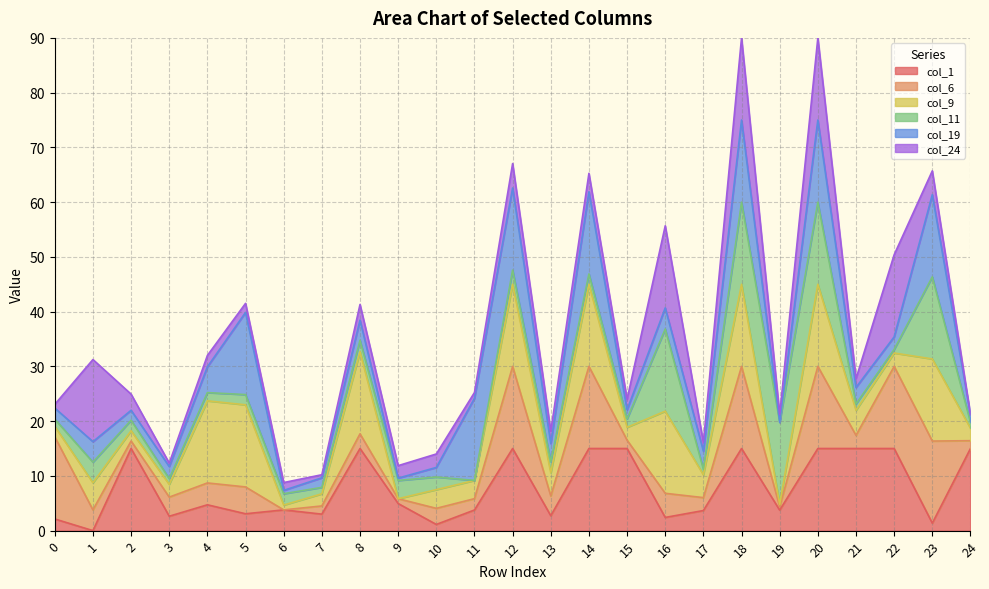

The value of col_24 at 17 is 1.6. True or false?

True